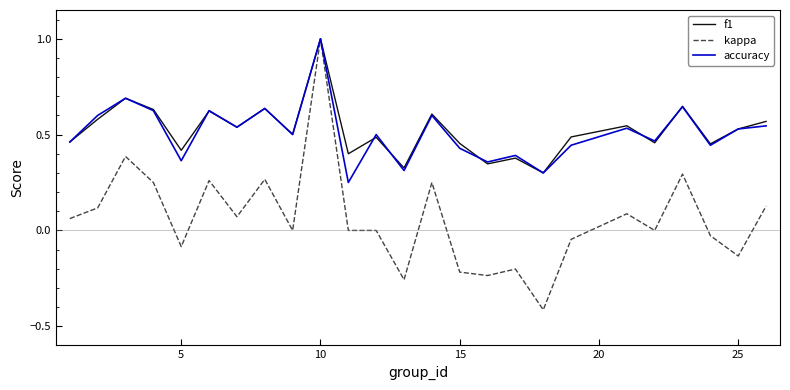

At how many categories does at least one series exceed 0?

25